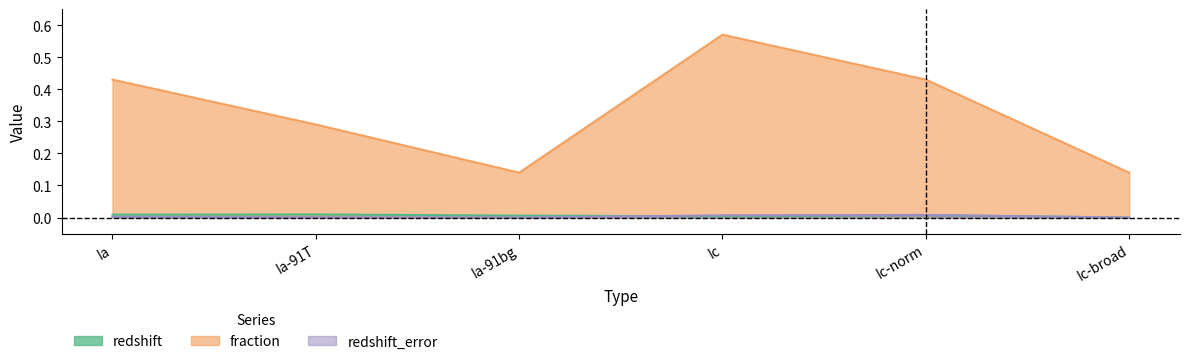

Reading left to right, list all the values displayed in this chart.

redshift: Ia=0.0	Ia-91T=0.0	Ia-91bg=0.0	Ic=0.0	Ic-norm=0.0	Ic-broad=0.0
fraction: Ia=0.4	Ia-91T=0.3	Ia-91bg=0.1	Ic=0.6	Ic-norm=0.4	Ic-broad=0.1
redshift_error: Ia=0.0	Ia-91T=0.0	Ia-91bg=0.0	Ic=0.0	Ic-norm=0.0	Ic-broad=0.0